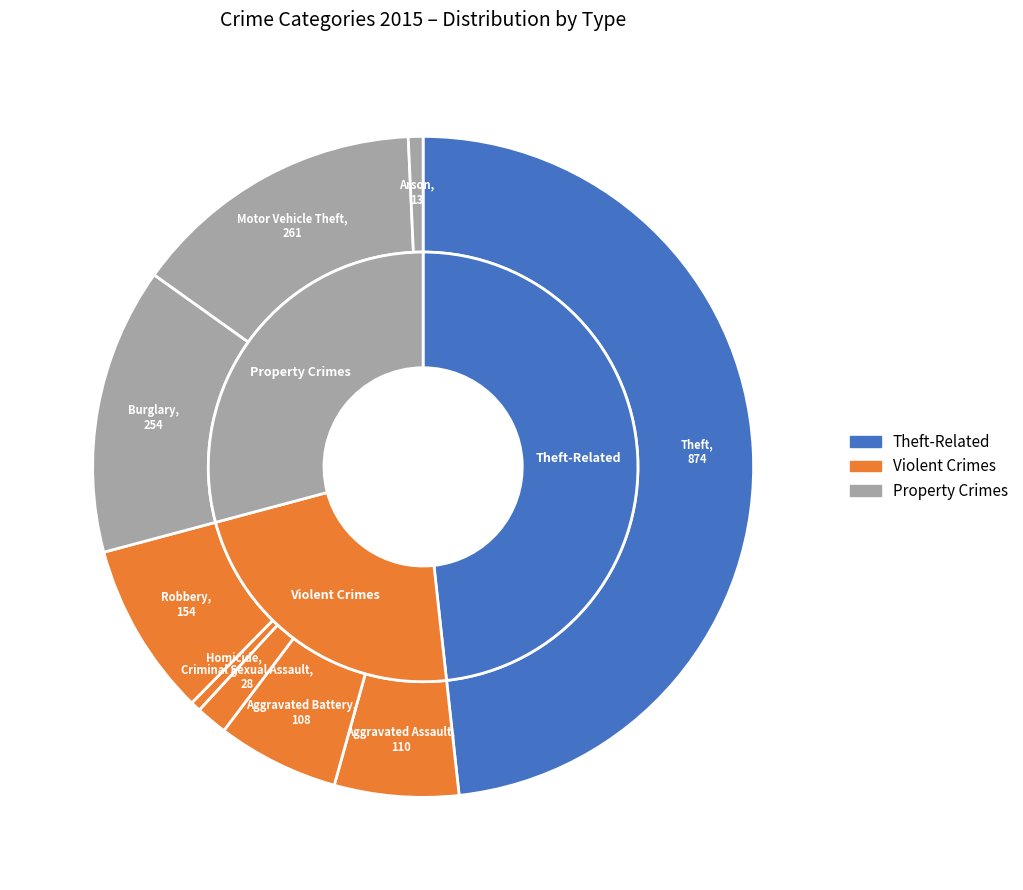

True or false: Criminal Sexual Assault accounts for 1% of the total.

False